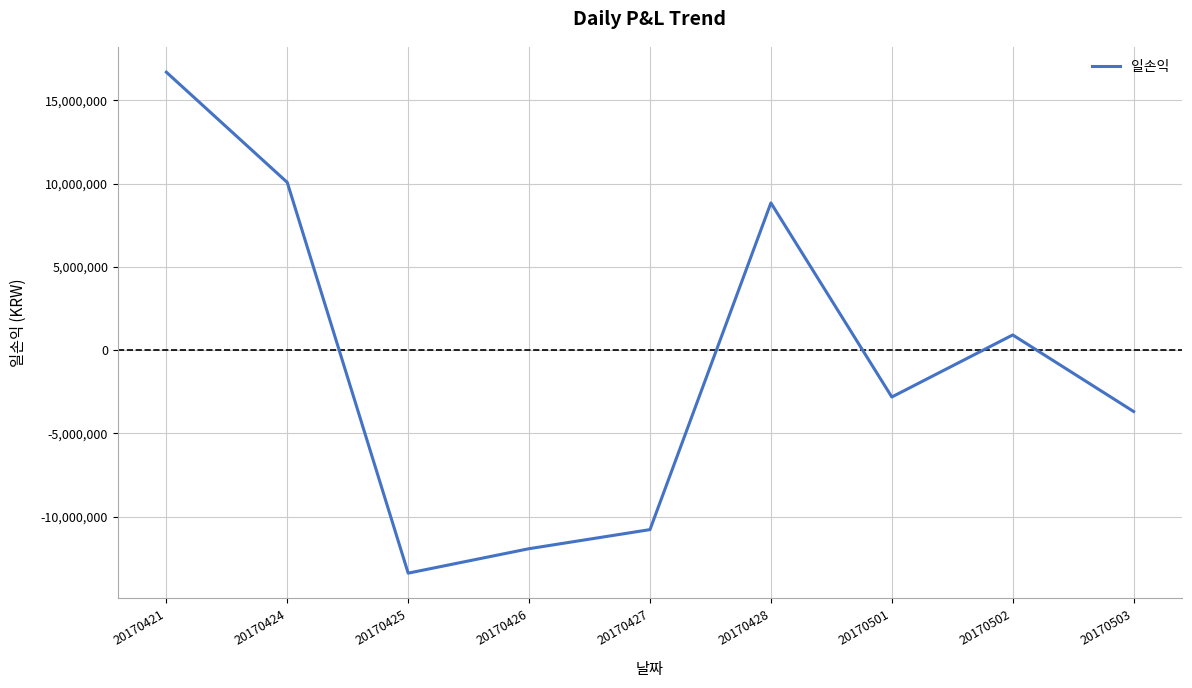

True or false: the data shows -16076760.8 at 20170427.

False